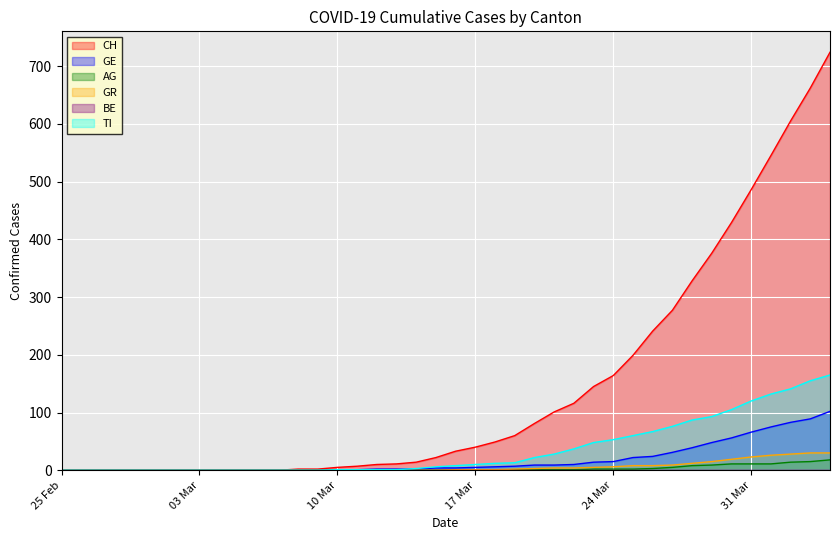

Which series has the largest range (max minus min)?

CH